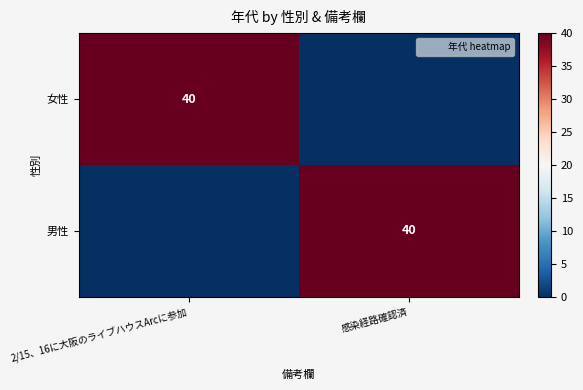

True or false: 男性 has a value of 40 at 感染経路確認済.

True